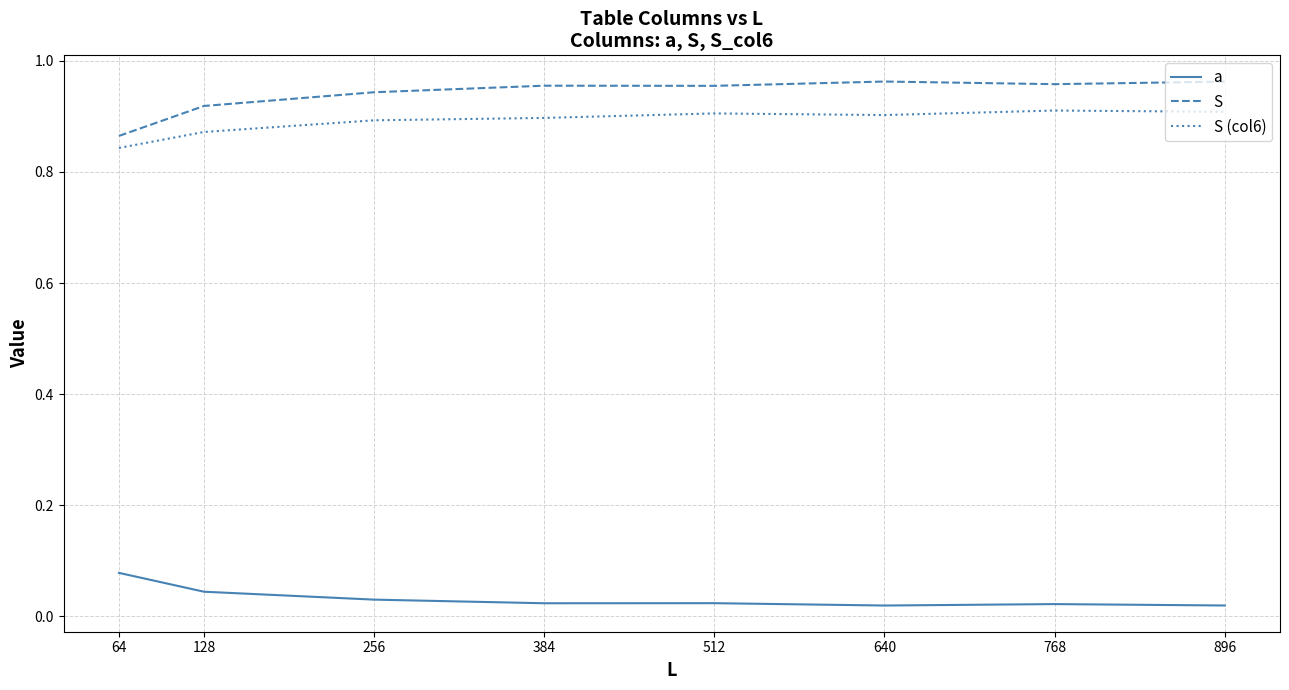

True or false: S and S (col6) intersect in this chart.

False